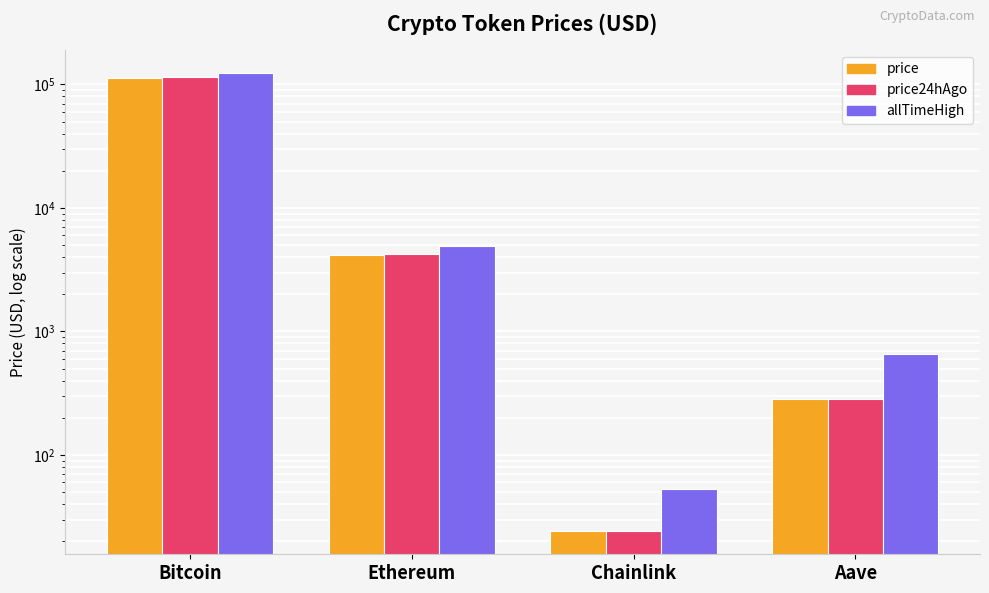

List the series in order of their overall mean, lowest first.

price, price24hAgo, allTimeHigh